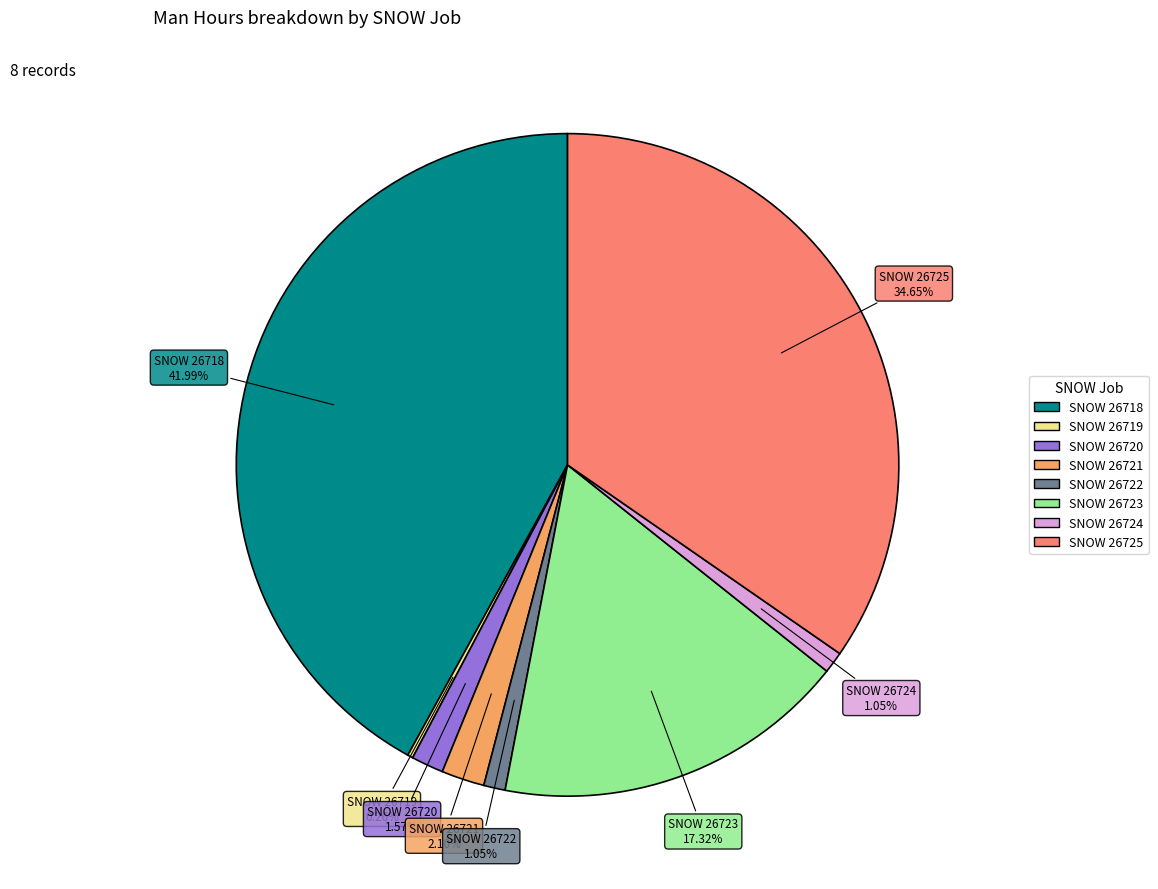

Is there a majority slice in this chart?

No